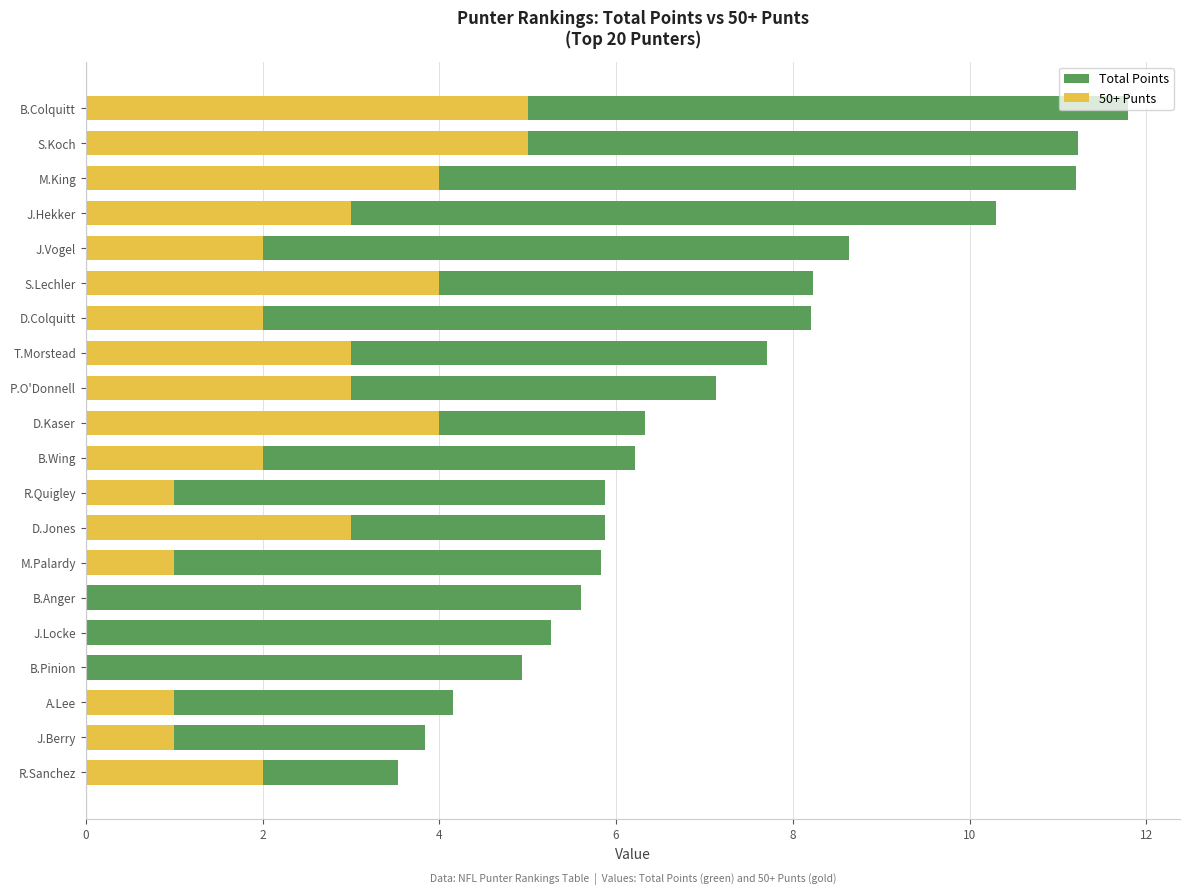

How many 50+ Punts values are between 1 and 4?

15